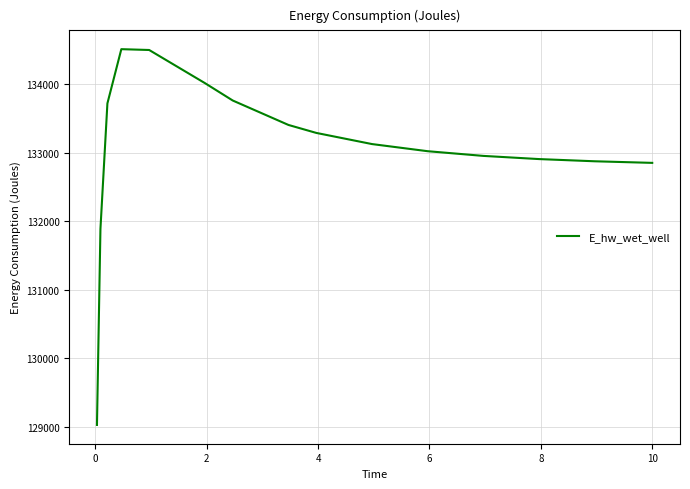

How many lines are shown in the chart?

1